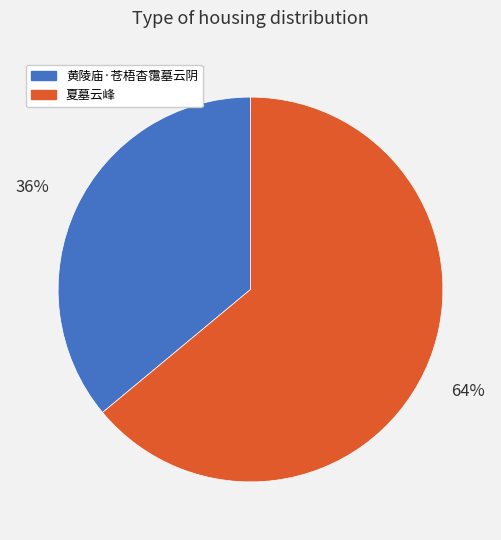

Is it true that 夏墓云峰 is 71% of the pie?

False